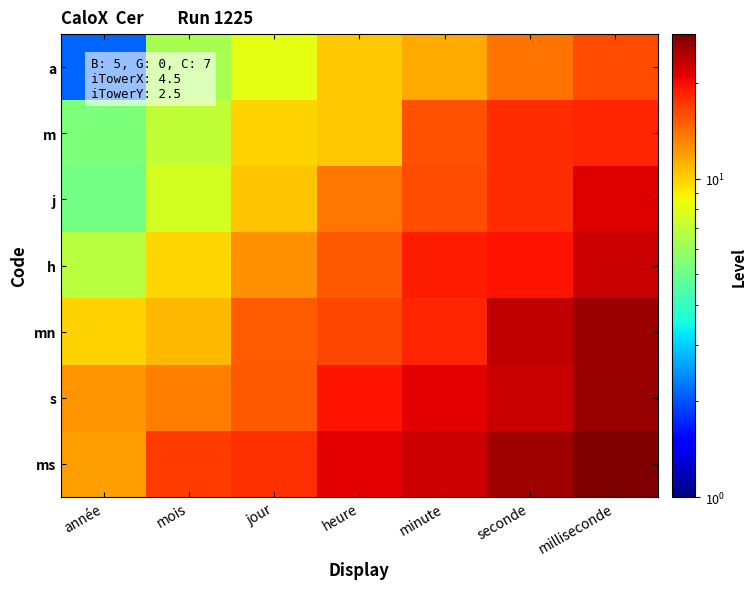

Reading left to right, what are all the values shown in this chart?

a: année=2.1	mois=6.4	jour=8.2	heure=10.3	minute=11.5	seconde=14.0	milliseconde=16.2
m: année=5.4	mois=7.1	jour=9.9	heure=10.4	minute=15.7	seconde=17.8	milliseconde=18.4
j: année=5.1	mois=7.7	jour=10.5	heure=13.7	minute=15.9	seconde=18.0	milliseconde=21.4
h: année=6.8	mois=9.8	jour=12.5	heure=15.3	minute=18.8	seconde=19.5	milliseconde=22.9
mn: année=10.0	mois=10.8	jour=15.0	heure=16.2	minute=18.4	seconde=23.5	milliseconde=26.1
s: année=12.4	mois=13.4	jour=15.3	heure=19.6	minute=21.3	seconde=22.9	milliseconde=26.5
ms: année=11.9	mois=17.0	jour=17.6	heure=21.3	minute=22.7	seconde=25.9	milliseconde=28.4